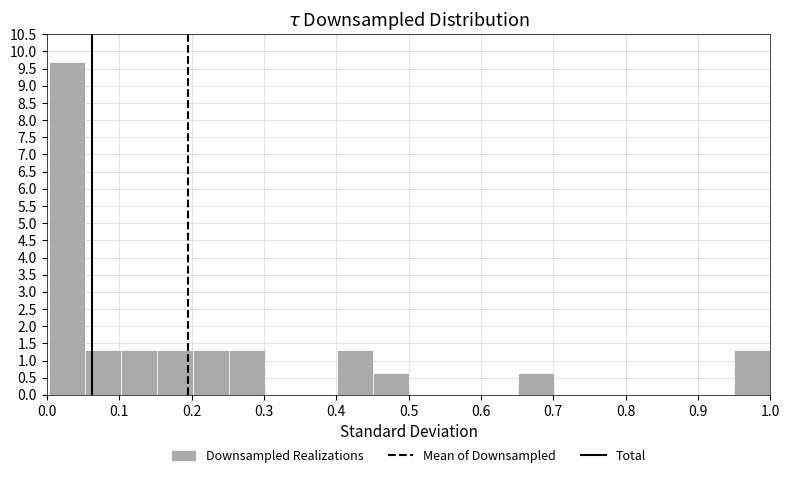

Reading left to right, list every bar in this chart as the range it spans on the x-axis followed by its height. Neither the bar edges nor the heights are printed on the chart, so give them approximately, as read against the axes.

0.00 to 0.05: 9.70
0.05 to 0.10: 1.30
0.10 to 0.15: 1.30
0.15 to 0.20: 1.30
0.20 to 0.25: 1.30
0.25 to 0.30: 1.30
0.30 to 0.35: 0
0.35 to 0.40: 0
0.40 to 0.45: 1.30
0.45 to 0.50: 0.65
0.50 to 0.55: 0
0.55 to 0.60: 0
0.60 to 0.65: 0
0.65 to 0.70: 0.65
0.70 to 0.75: 0
0.75 to 0.80: 0
0.80 to 0.85: 0
0.85 to 0.90: 0
0.90 to 0.95: 0
0.95 to 1.00: 1.30